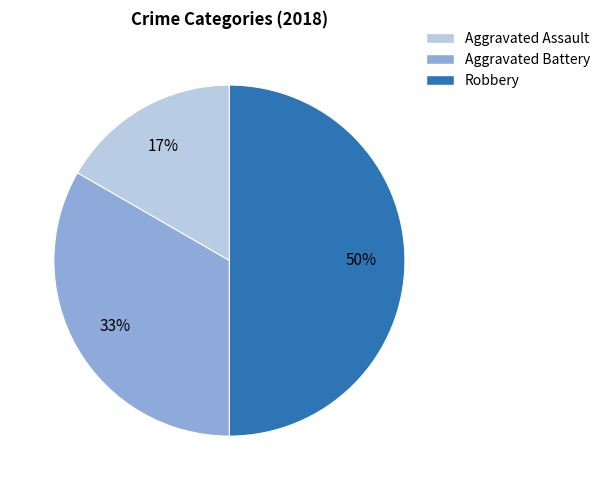

Is it true that Robbery is 39% of the pie?

False